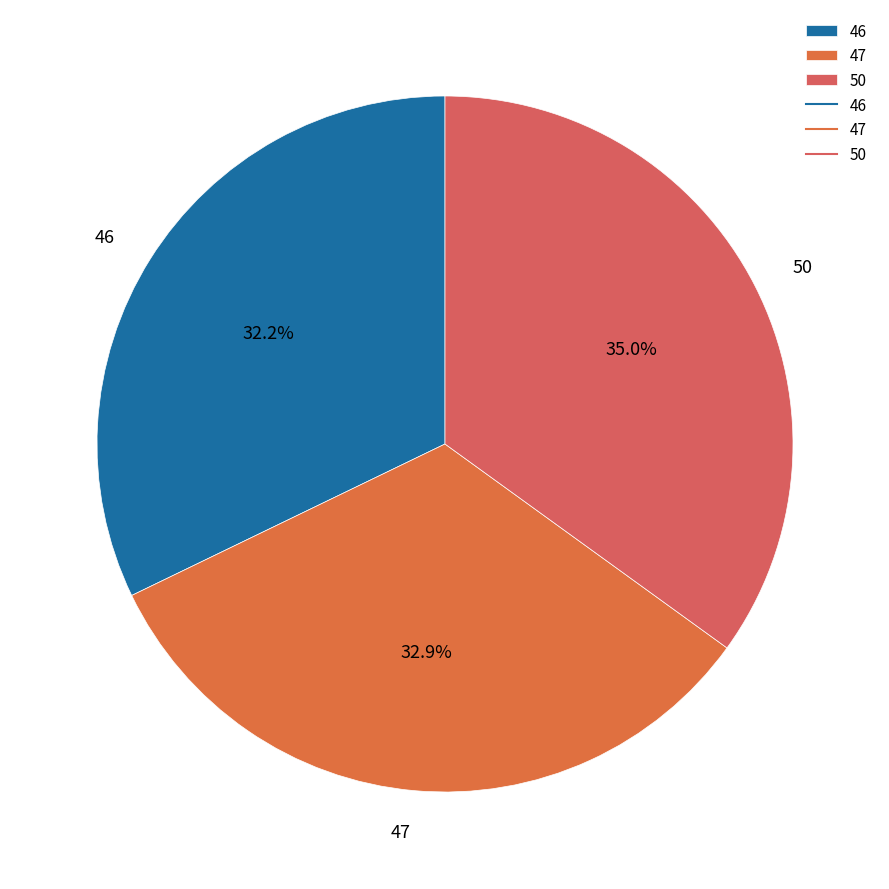

Is it true that 47 is 23% of the pie?

False